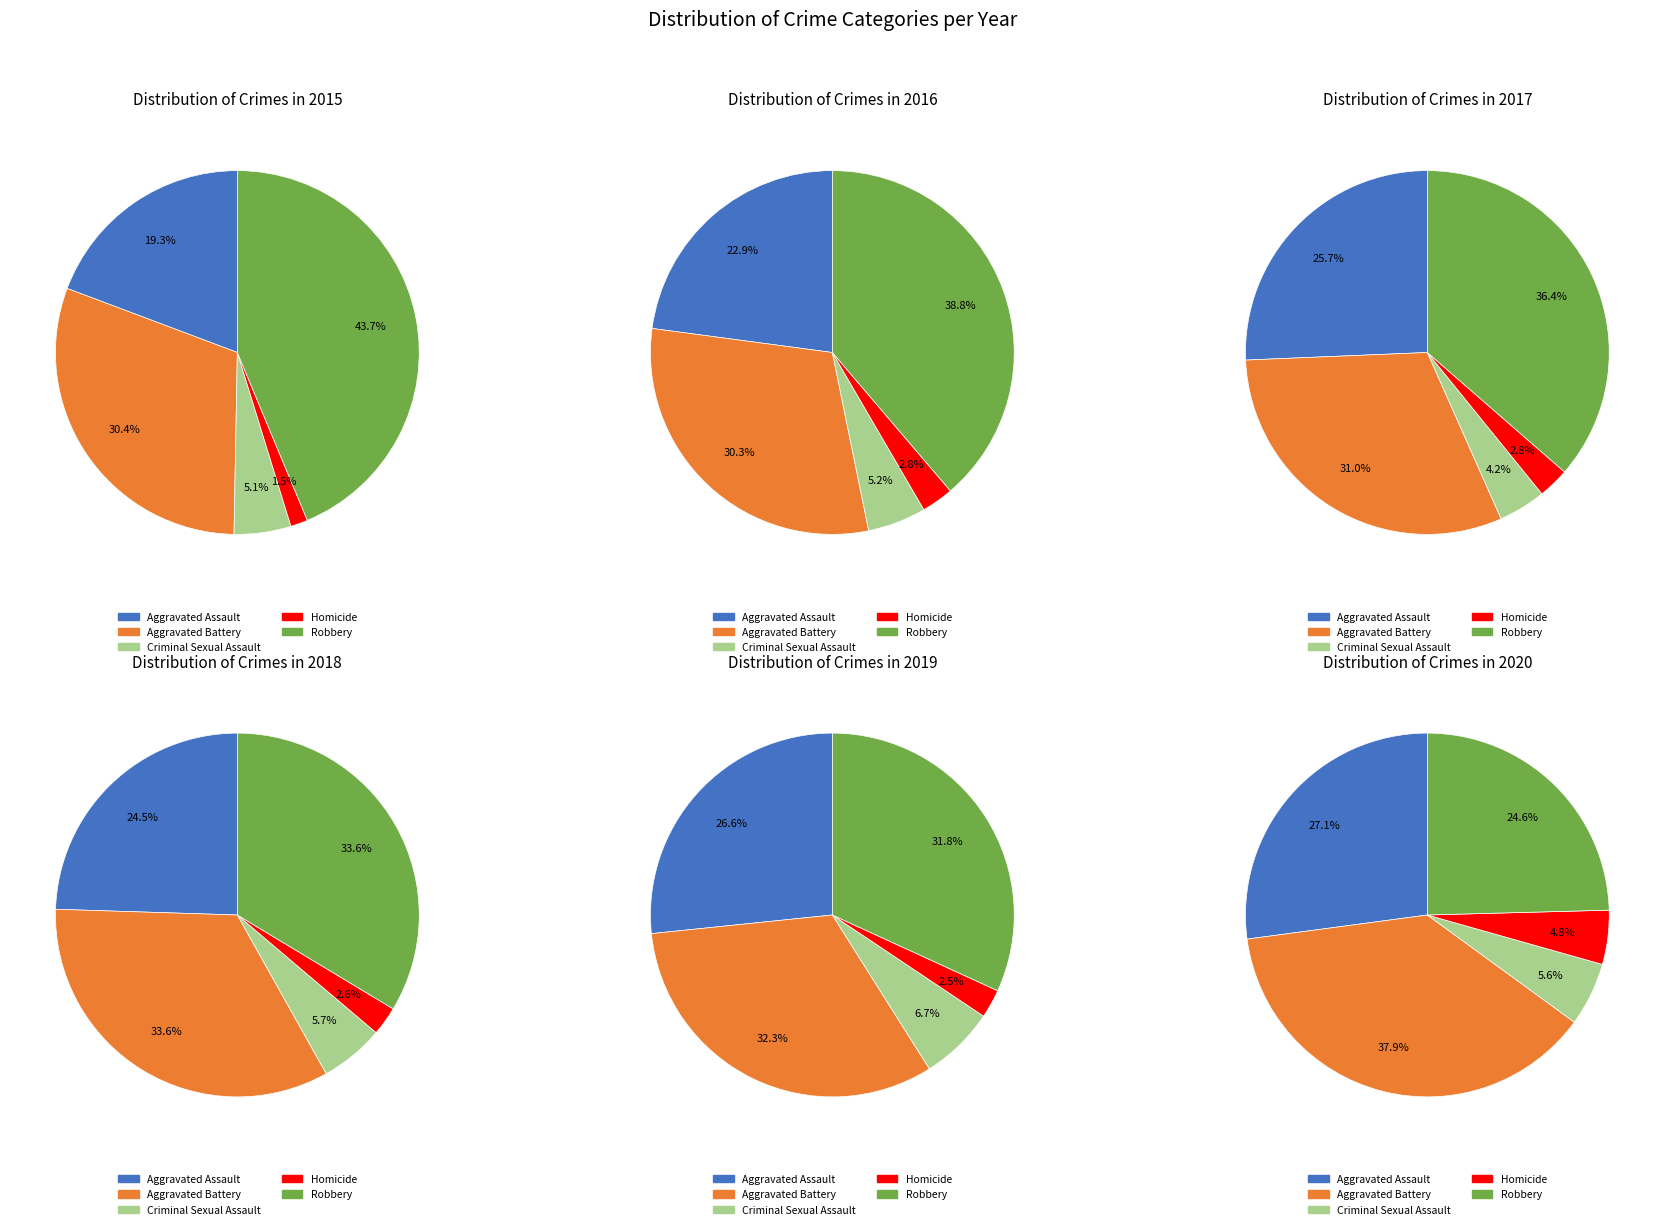

The Aggravated Assault slice represents 24% of the pie. True or false?

True